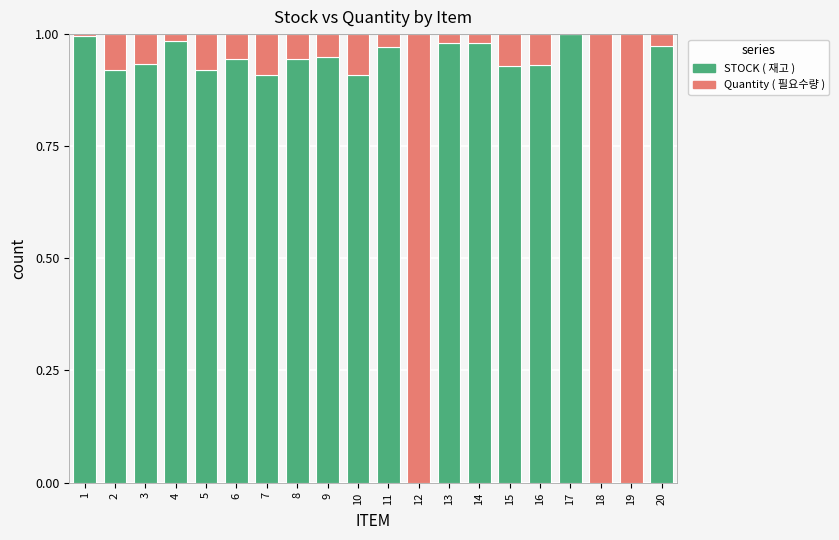

True or false: STOCK ( 재고 ) has a value of 0.9 at 5.

True